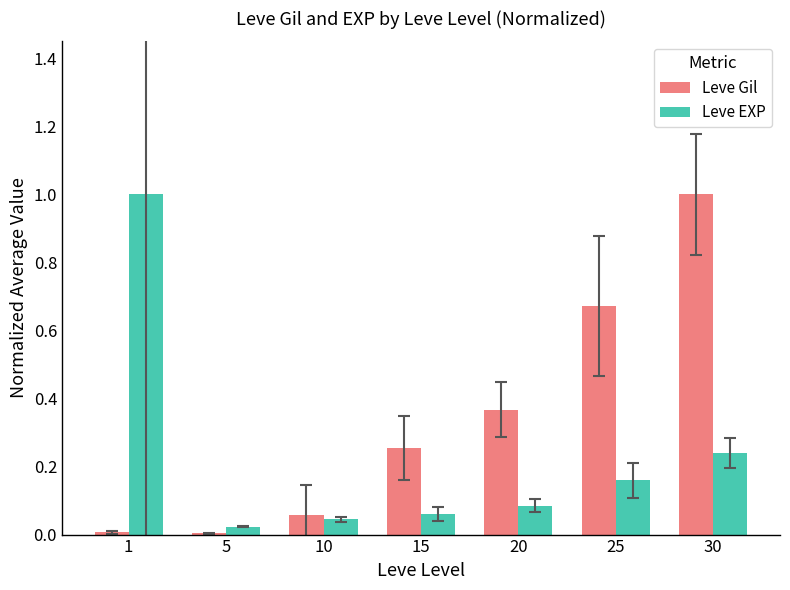

How many categories are shown in the chart?

7